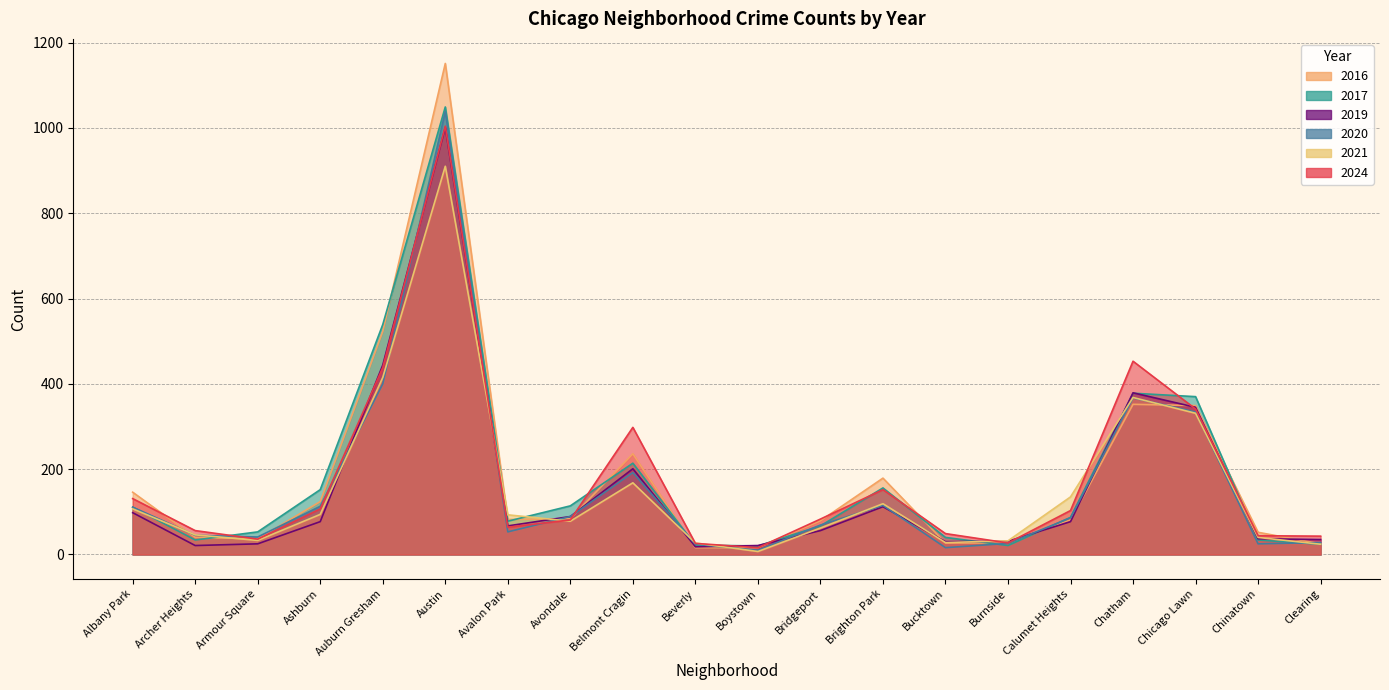

What is the greatest value displayed?

1151